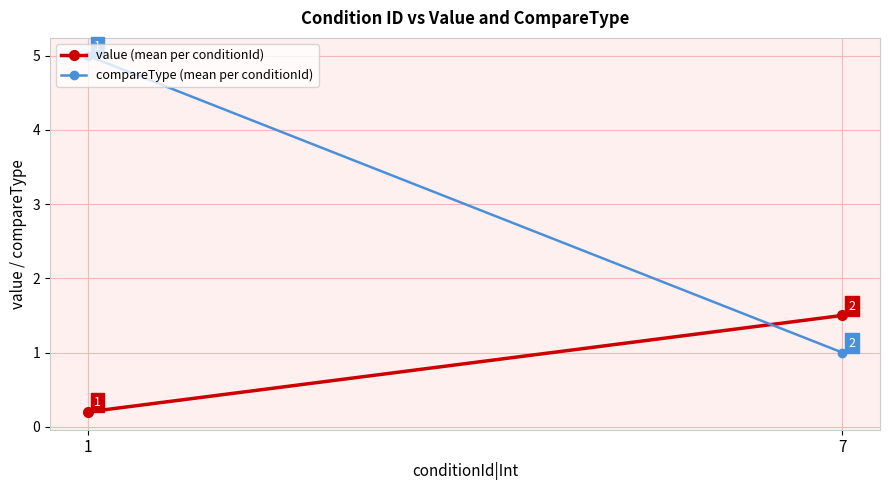

At which label is value (mean per conditionId) closest to 0?

1